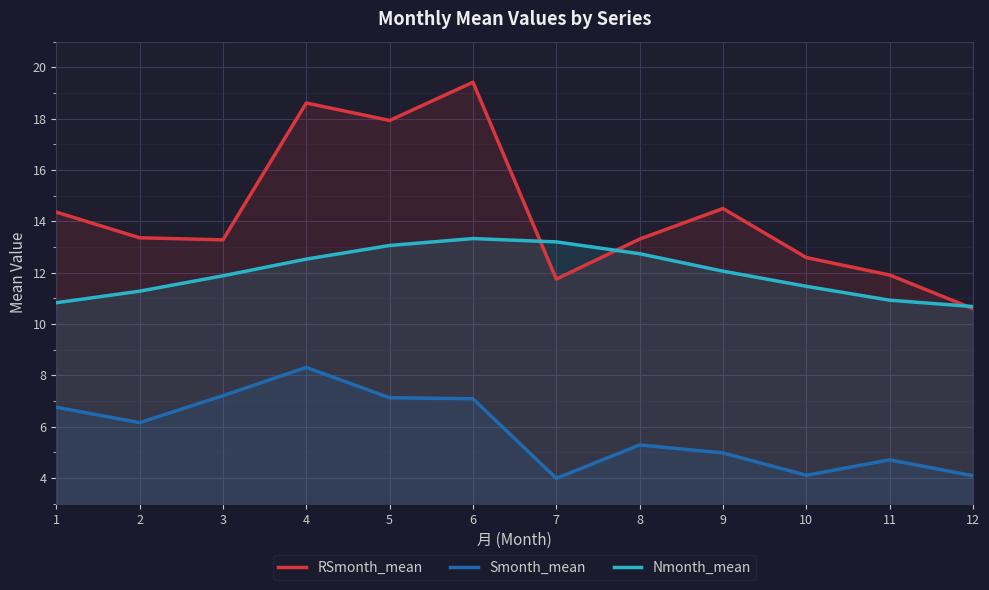

What is the difference between the highest and lowest values at 4?

10.3